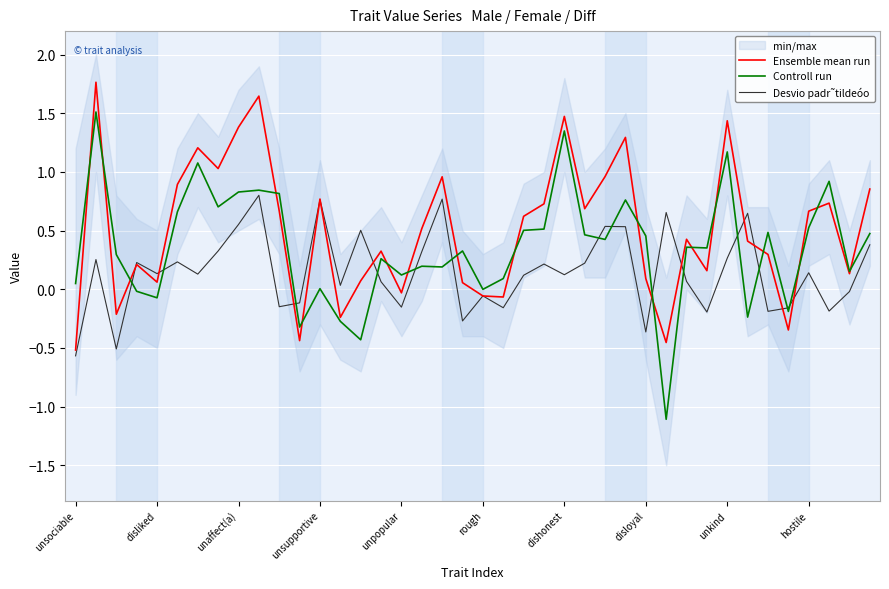

True or false: Desvio padr˜tildeóo has more than 1 points higher than both neighbors.

True